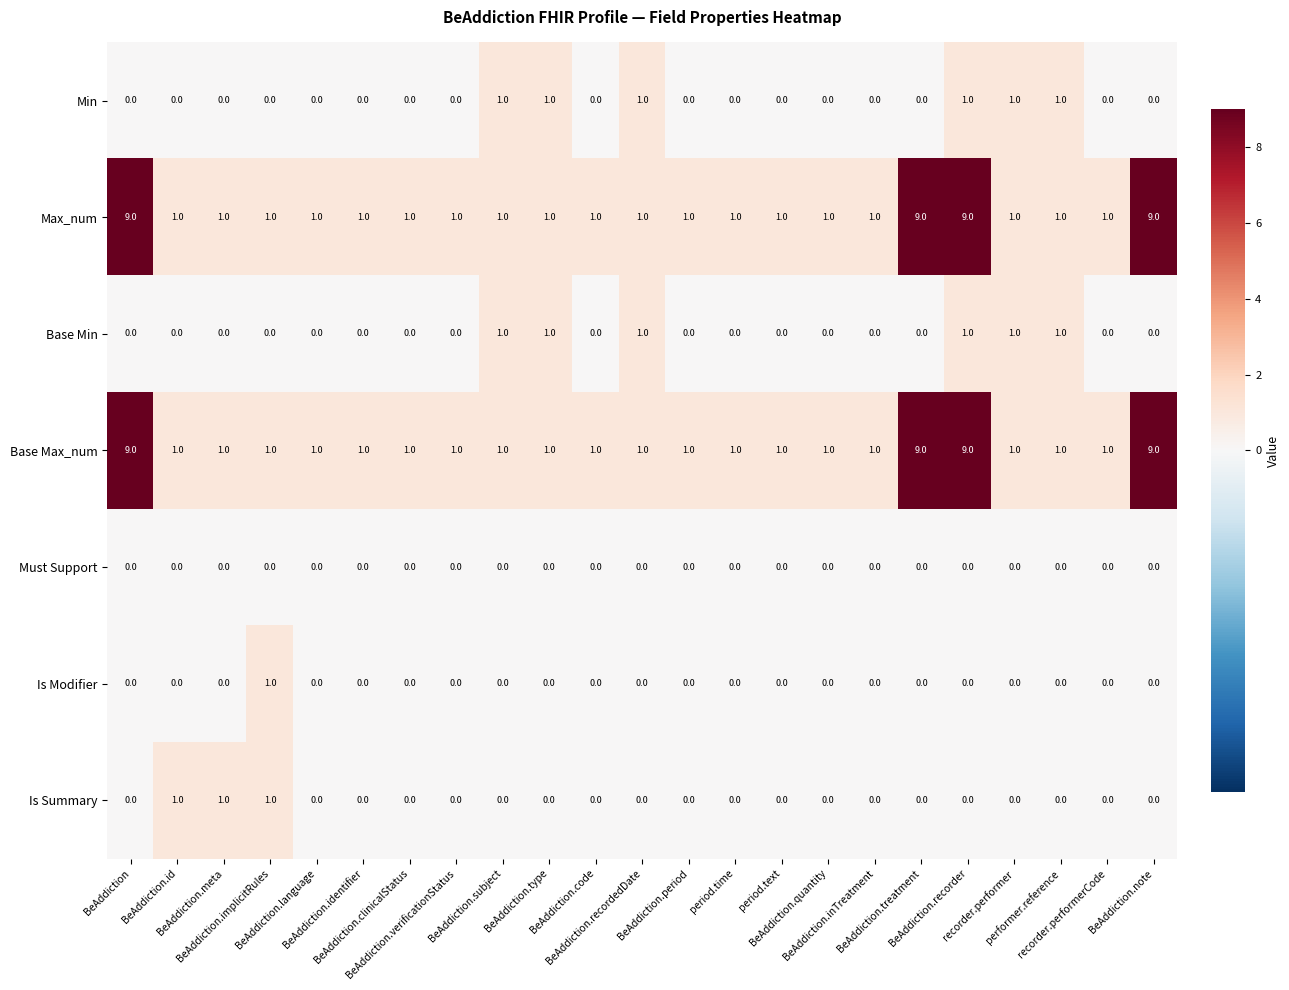

What is the maximum value shown in the chart?

9